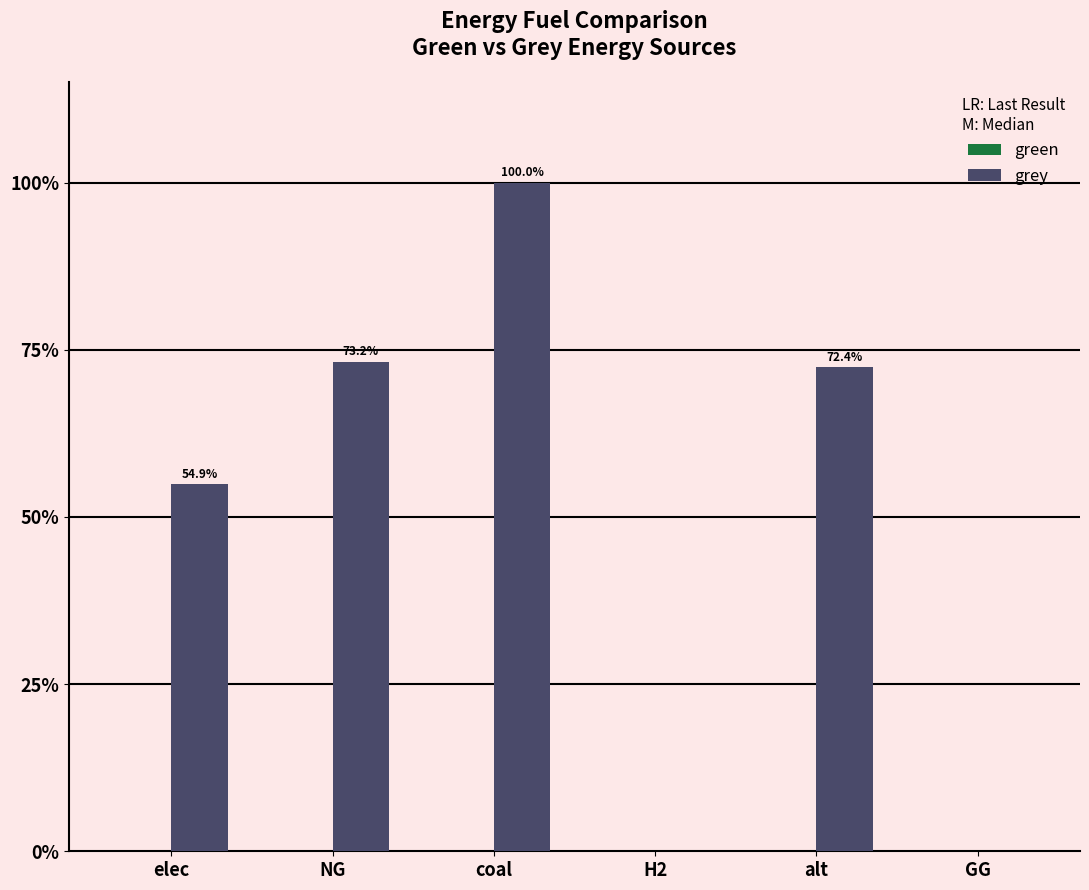

Reading left to right, what are all the values shown in this chart?

green: 0.0	0.0	0.0	0.0	0.0	0.0
grey: 9352425.2	12468780.0	17033376.2	0.0	12325155.0	0.0